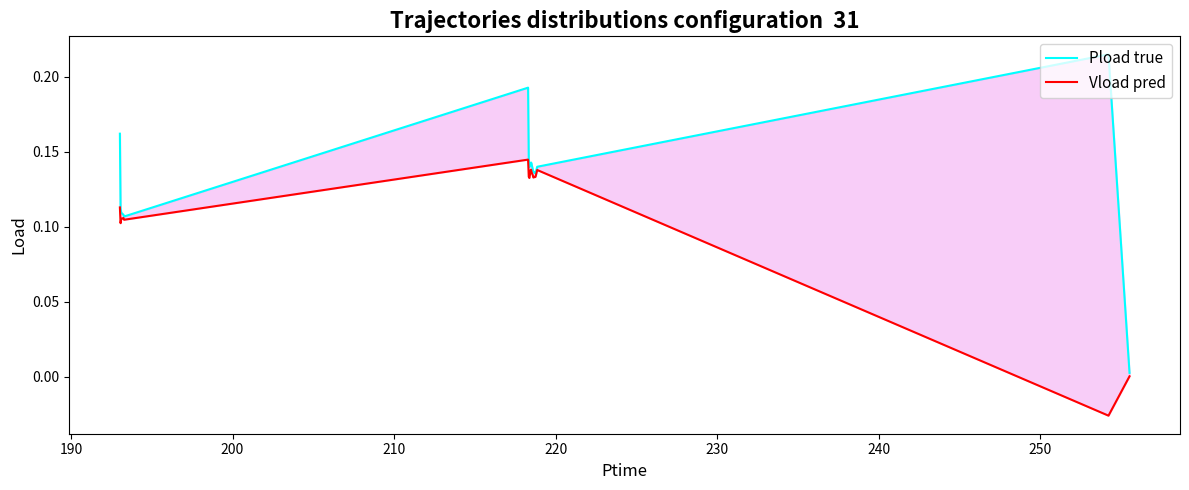

True or false: Vload pred has a value of 0.0 at 10.

False